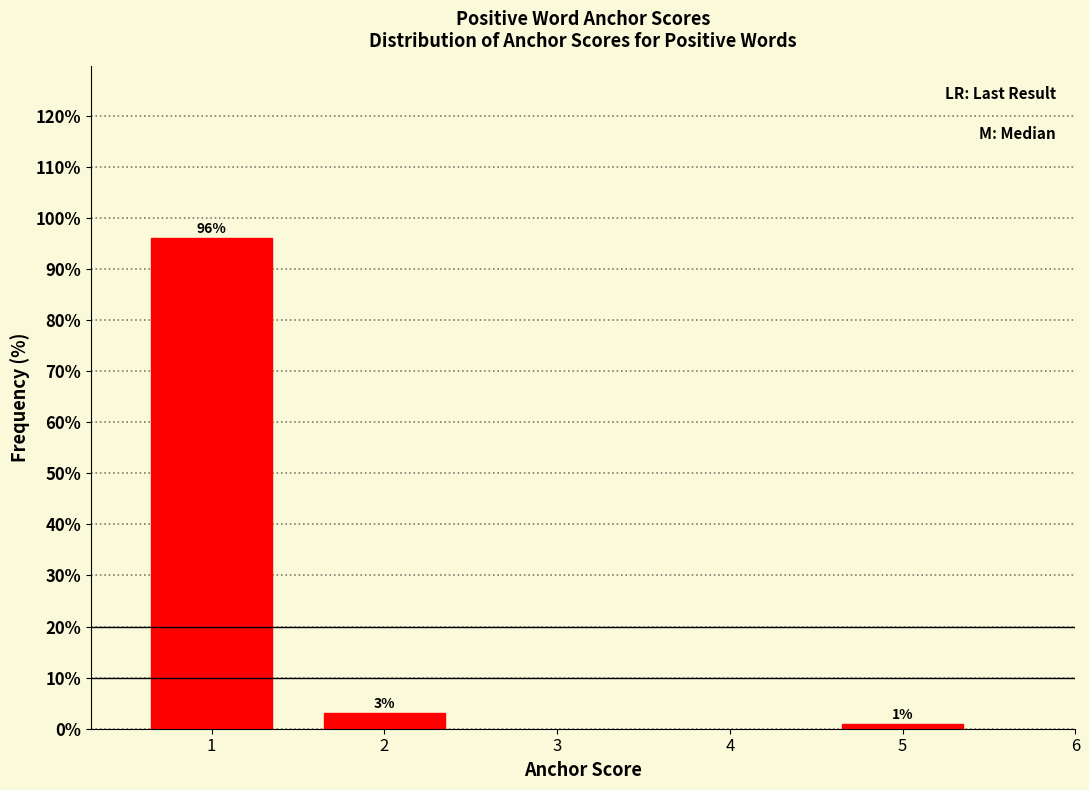

Reading left to right, extract all data points from this chart.

1=96	2=3	5=1